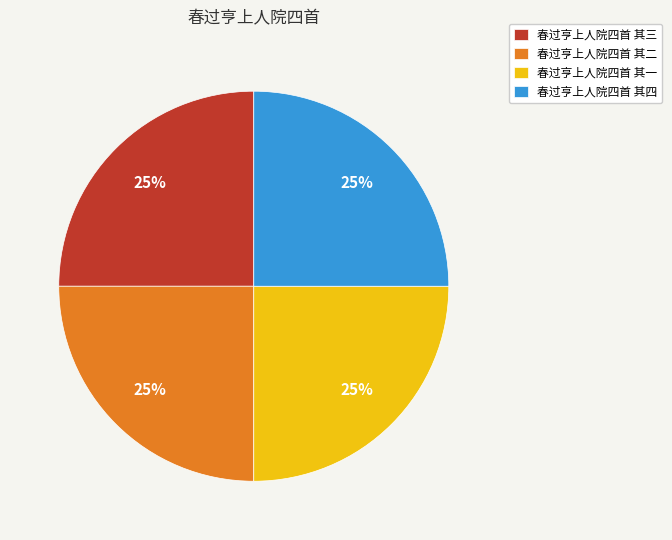

True or false: 春过亨上人院四首 其四 accounts for 25% of the total.

True